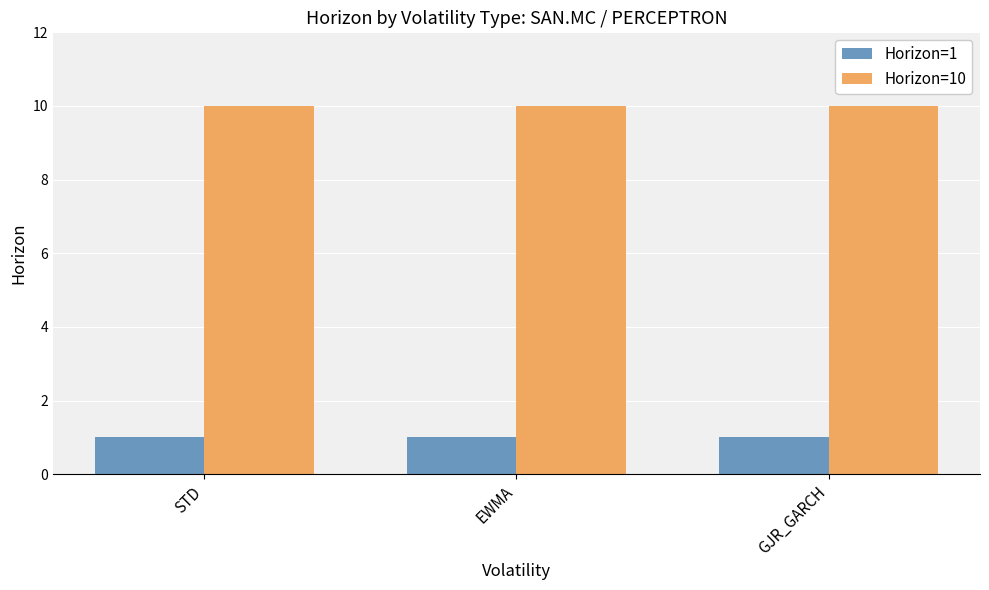

What are all the series names shown in the legend?

Horizon=1, Horizon=10